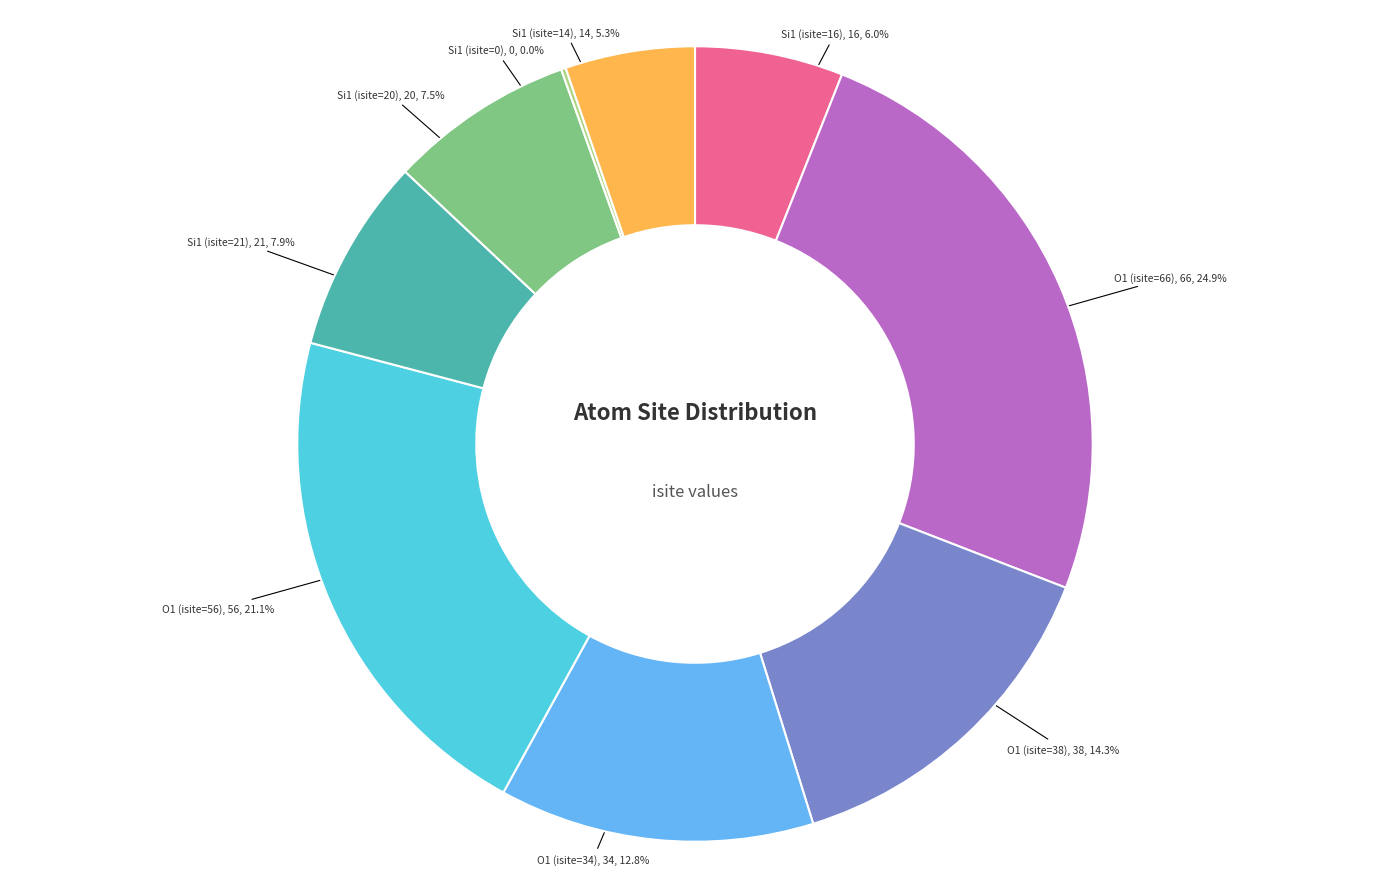

How many segments does this pie chart have?

9